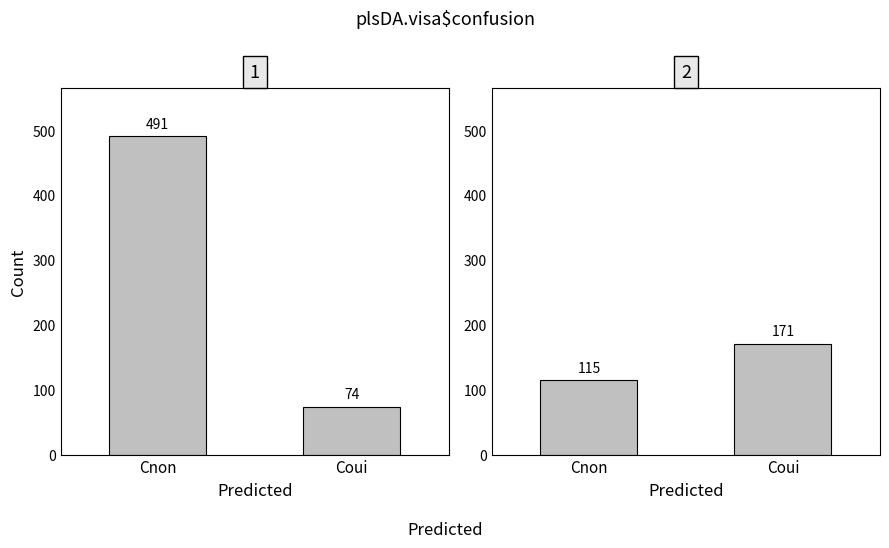

What is the sum of the Cnon (original) values at Coui and Cnon?

565